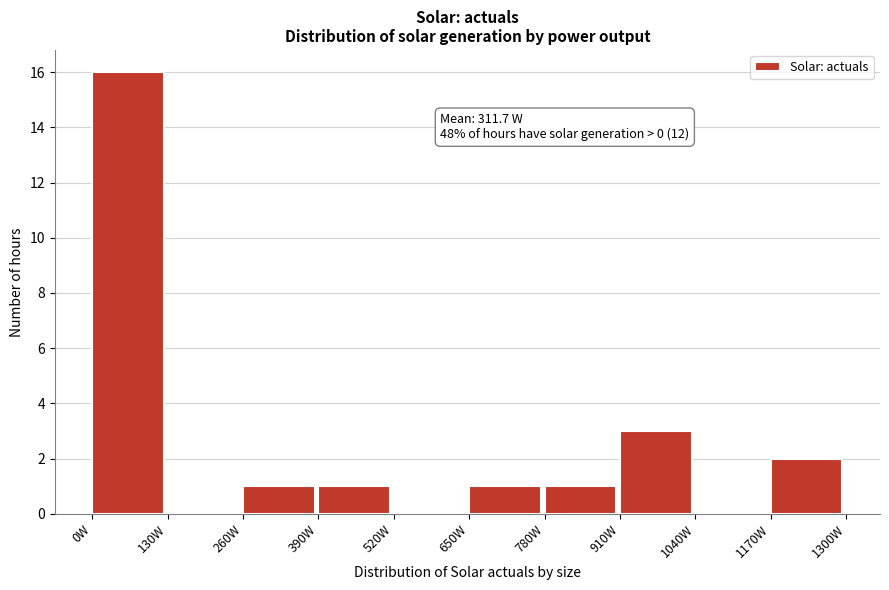

Which range on the x-axis has the tallest bar?

0 to 130